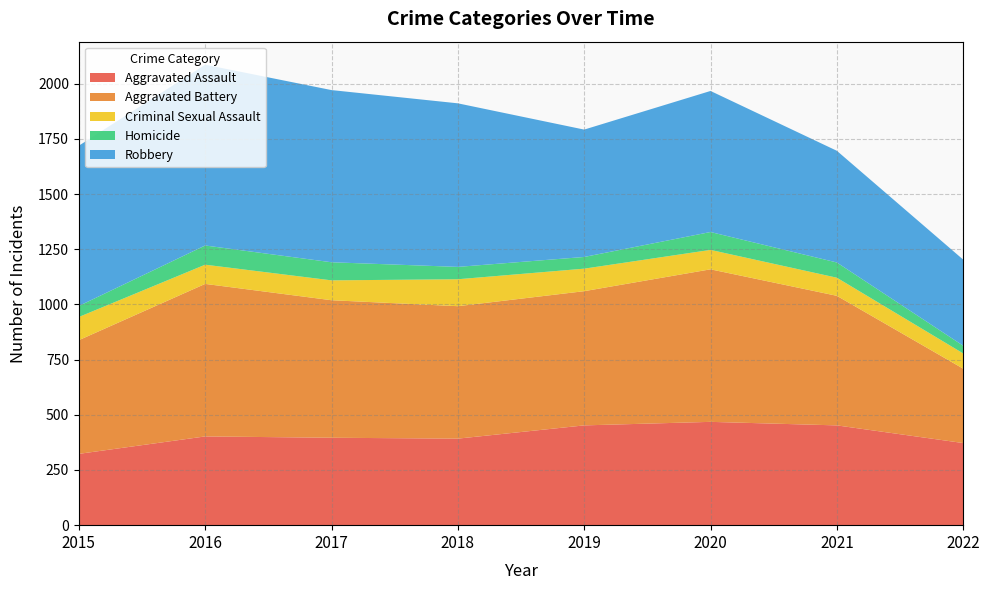

Reading left to right, transcribe all the data shown in this chart.

Aggravated Assault: 2015=323	2016=402	2017=396	2018=392	2019=452	2020=468	2021=452	2022=372
Aggravated Battery: 2015=515	2016=691	2017=623	2018=600	2019=608	2020=691	2021=587	2022=337
Criminal Sexual Assault: 2015=105	2016=87	2017=90	2018=122	2019=102	2020=88	2021=82	2022=69
Homicide: 2015=50	2016=87	2017=82	2018=56	2019=53	2020=81	2021=69	2022=35
Robbery: 2015=726	2016=819	2017=780	2018=741	2019=577	2020=639	2021=506	2022=390